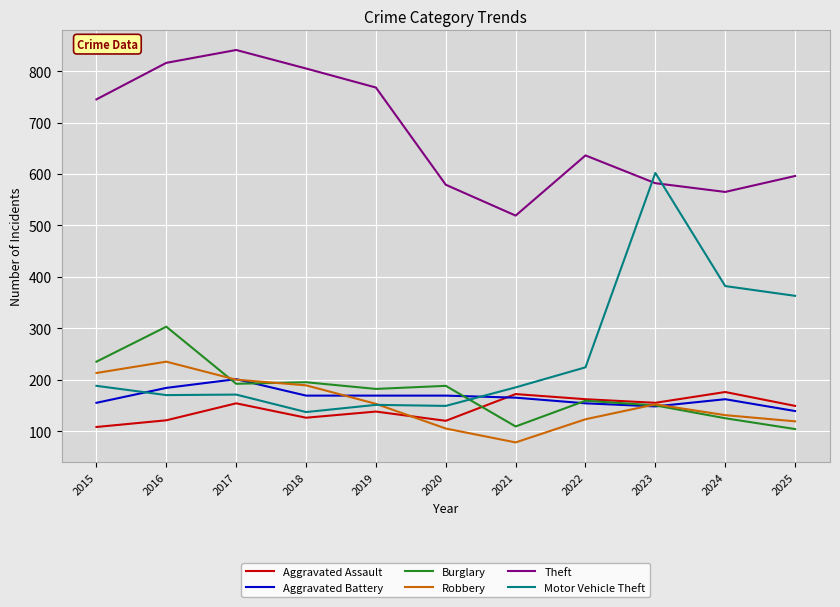

Which category has the highest value in the Robbery series?

2016